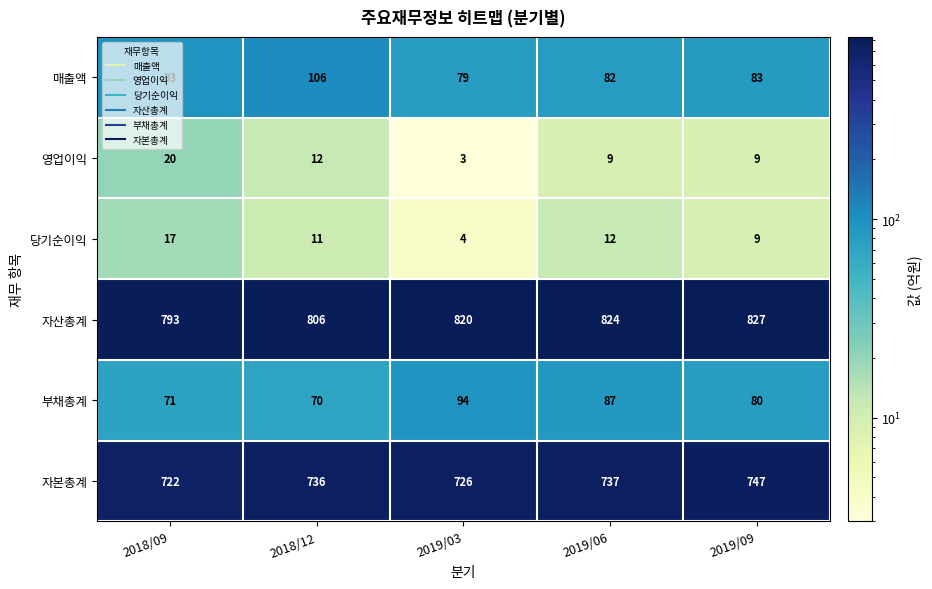

Is it true that 자산총계 equals 827 at 2019/09?

True